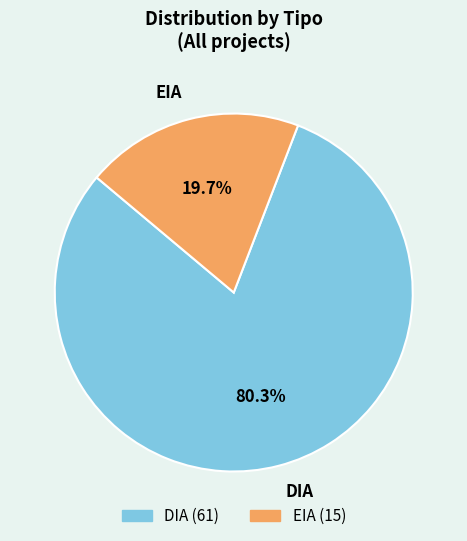

Combined, what portion of the pie is DIA and EIA?

100.0%